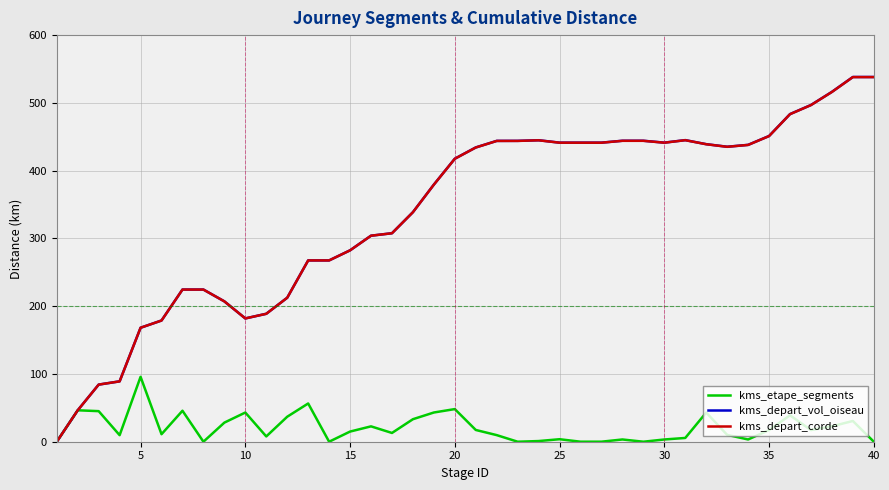

Which series has the largest range (max minus min)?

kms_depart_vol_oiseau